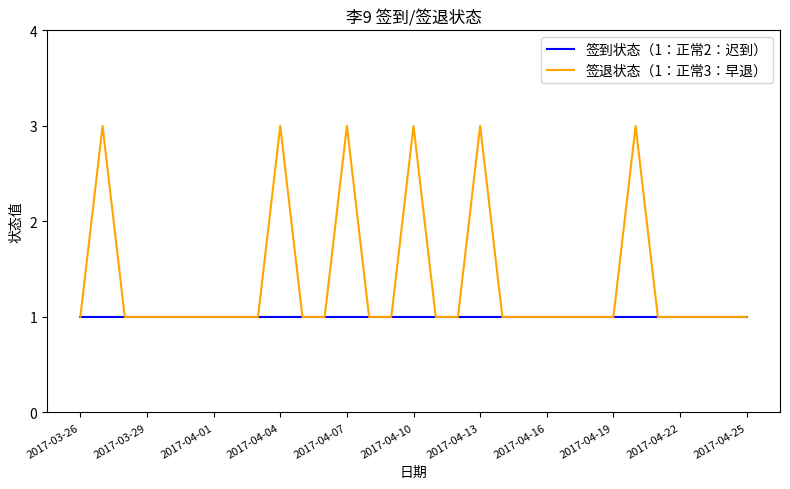

List the series in order of their overall mean, highest first.

签退状态（1：正常3：早退）, 签到状态（1：正常2：迟到）